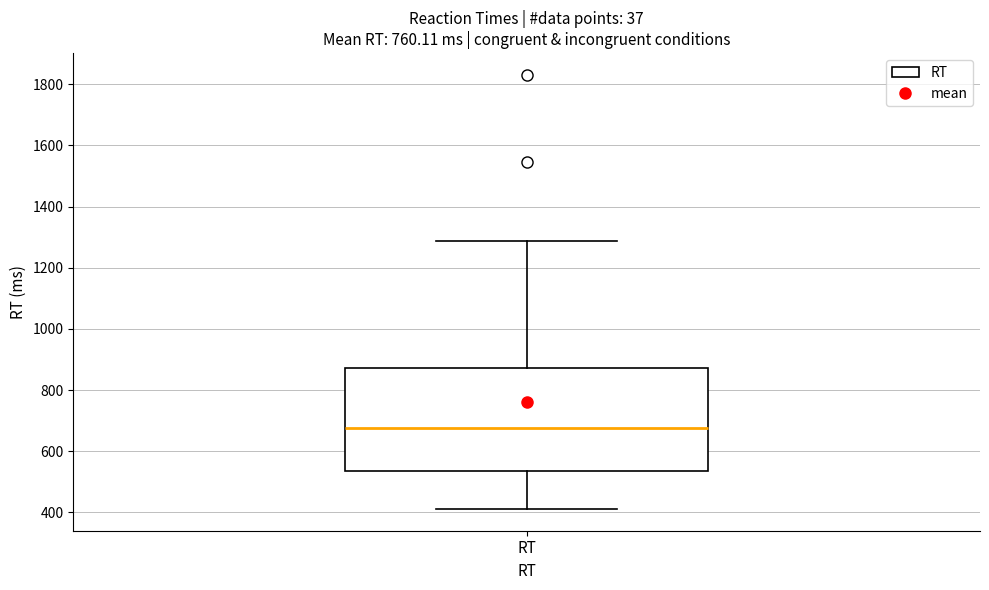

Where does the lower whisker of the box for RT end on the y-axis? The values are not printed on the chart, so give them approximately, as read against the axis.

420